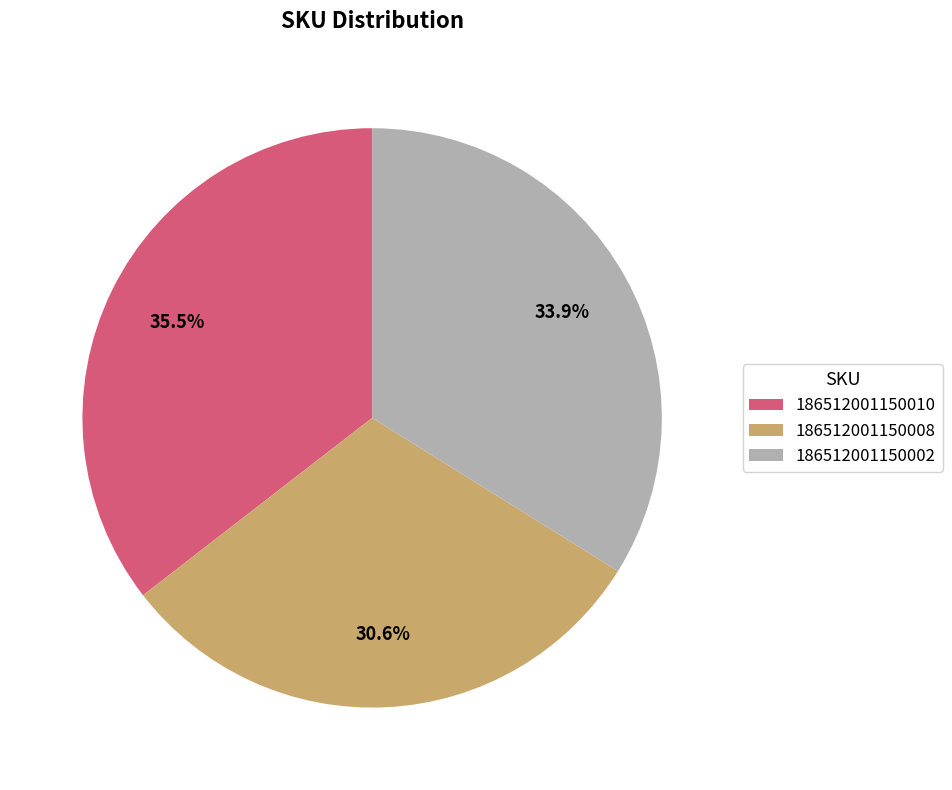

Approximately how many times larger is the value at 186512001150010 compared to 186512001150008?

1.2